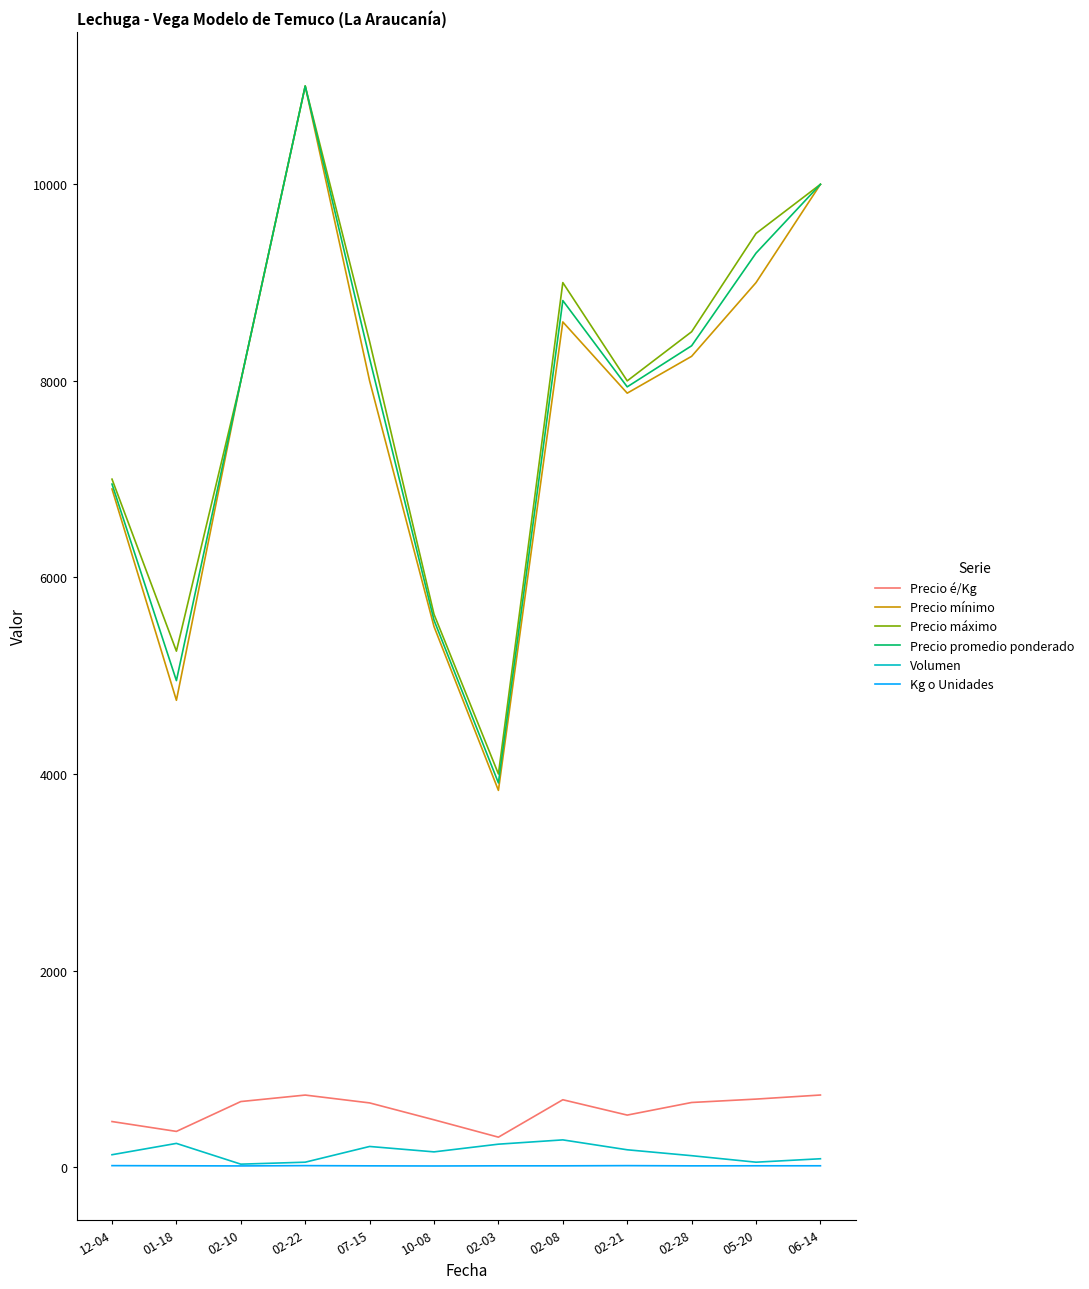

True or false: Kg o Unidades and Precio mínimo intersect in this chart.

False